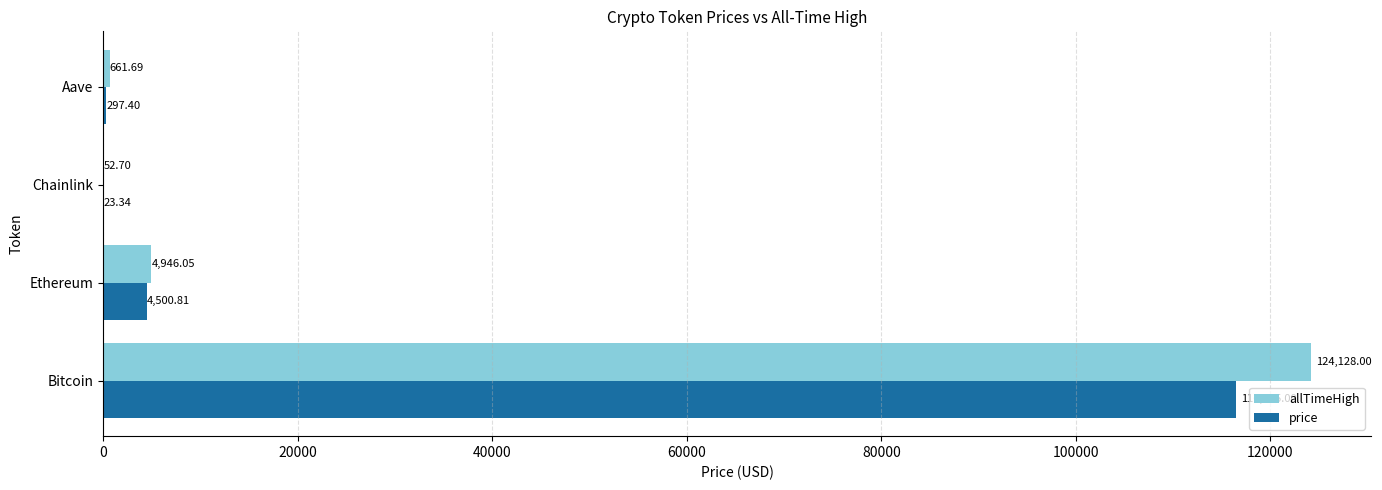

What is the sum of all allTimeHigh values?

129788.4